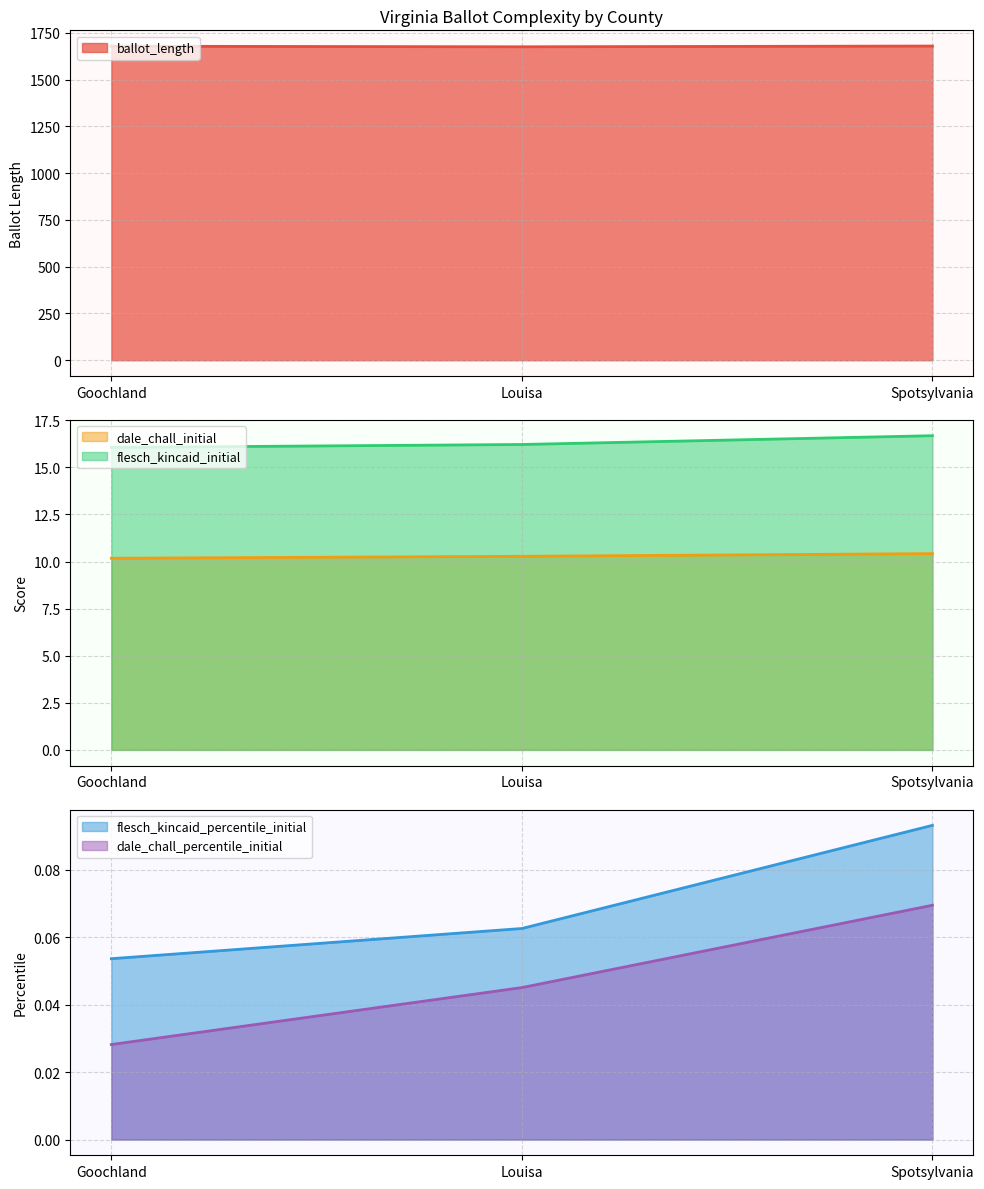

The value of flesch_kincaid_initial at Spotsylvania is 5.3. True or false?

False